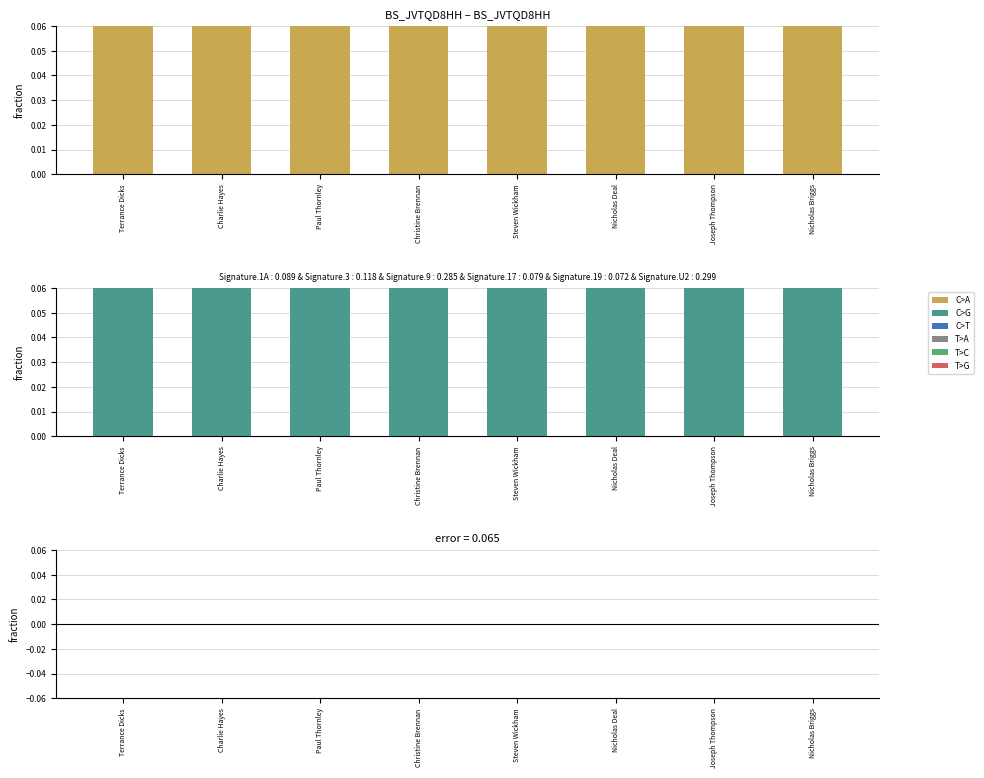

Rank the categories by songid value from highest to lowest.

Terrance Dicks, Charlie Hayes, Paul Thornley, Christine Brennan, Steven Wickham, Nicholas Deal, Joseph Thompson, Nicholas Briggs